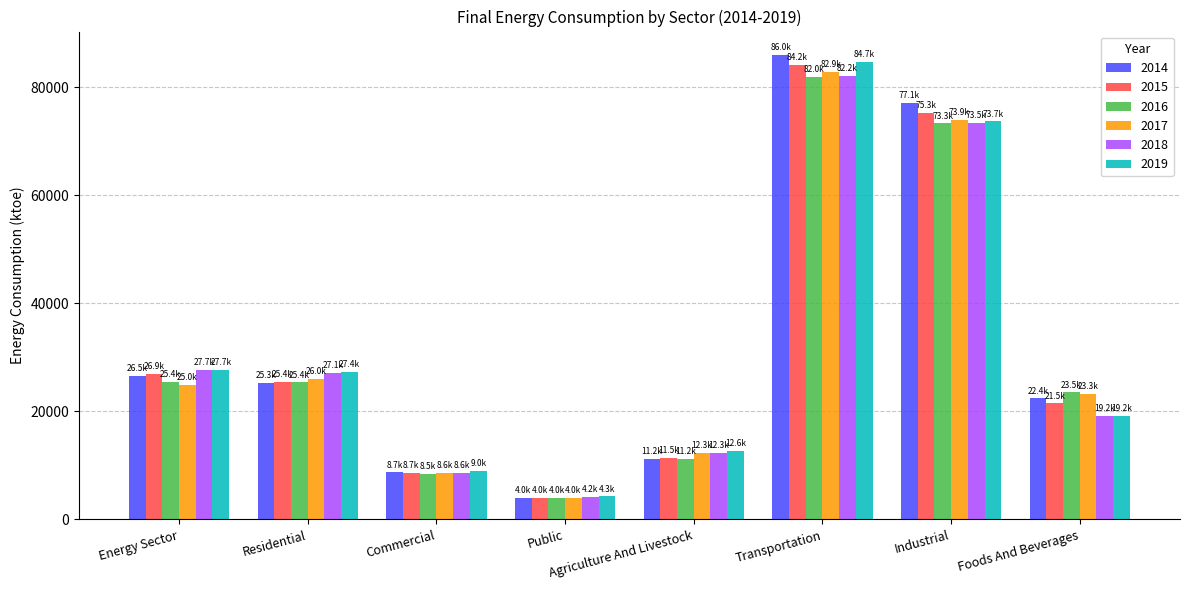

What is the difference between the maximum and minimum values in the 2017 series?

78853.5